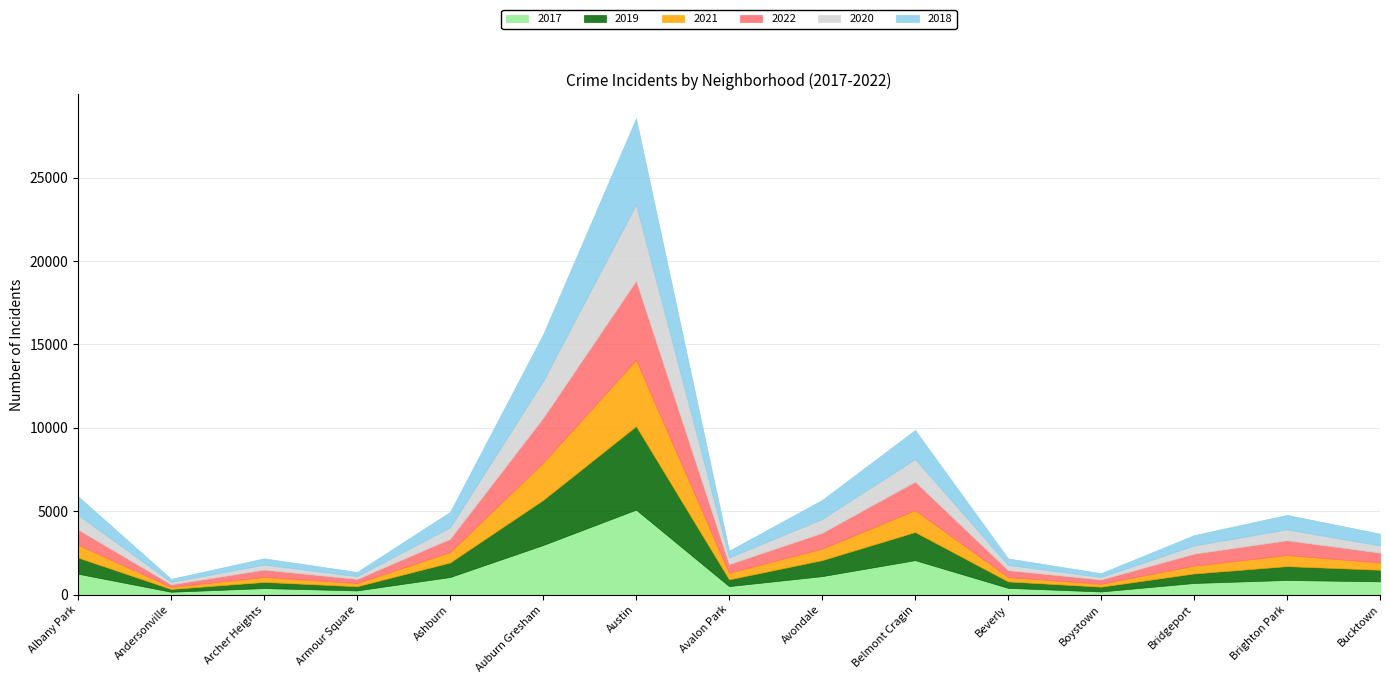

Is the value of 2019 at Auburn Gresham greater than the value of 2022 at Belmont Cragin?

Yes